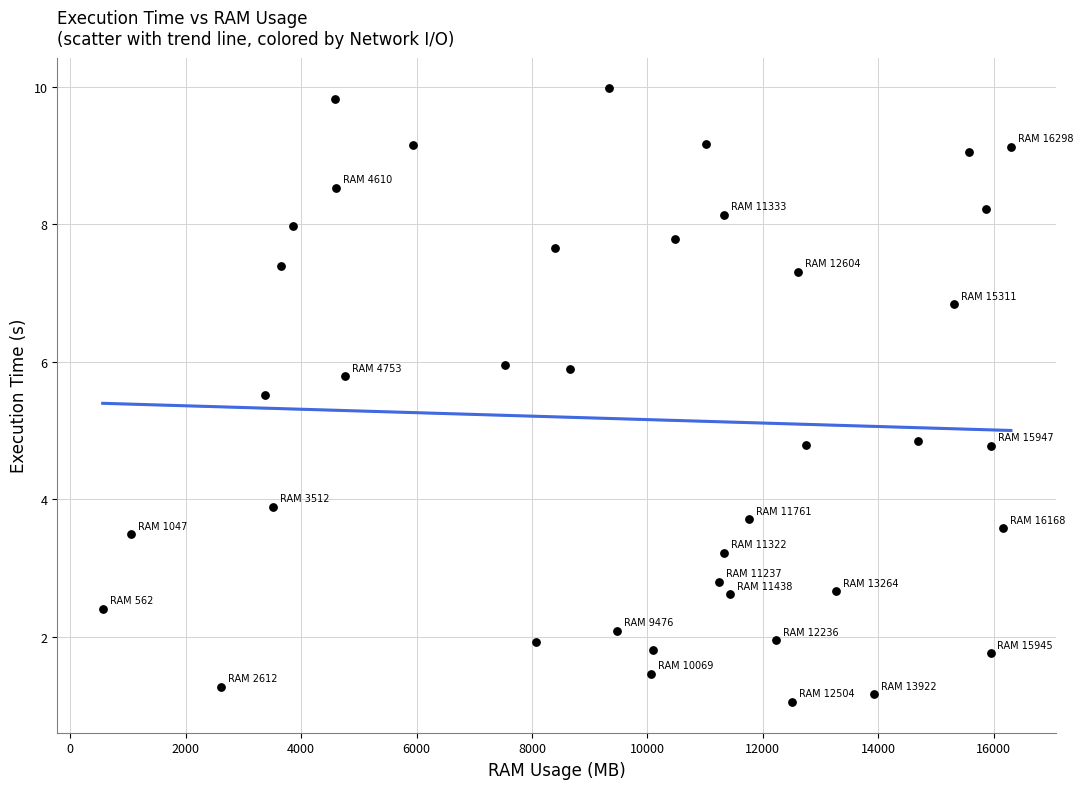

What is the range of Y values (max minus min)?

8.9